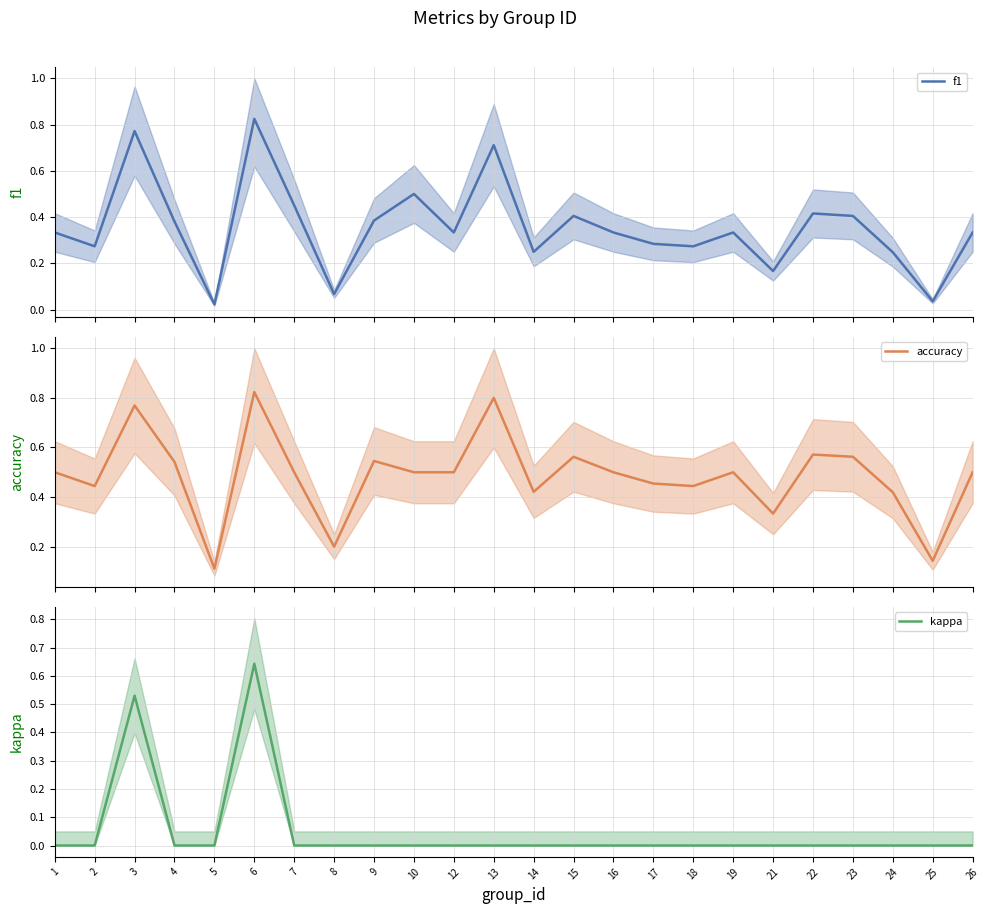

Which has a higher value, 1 or 14?

1